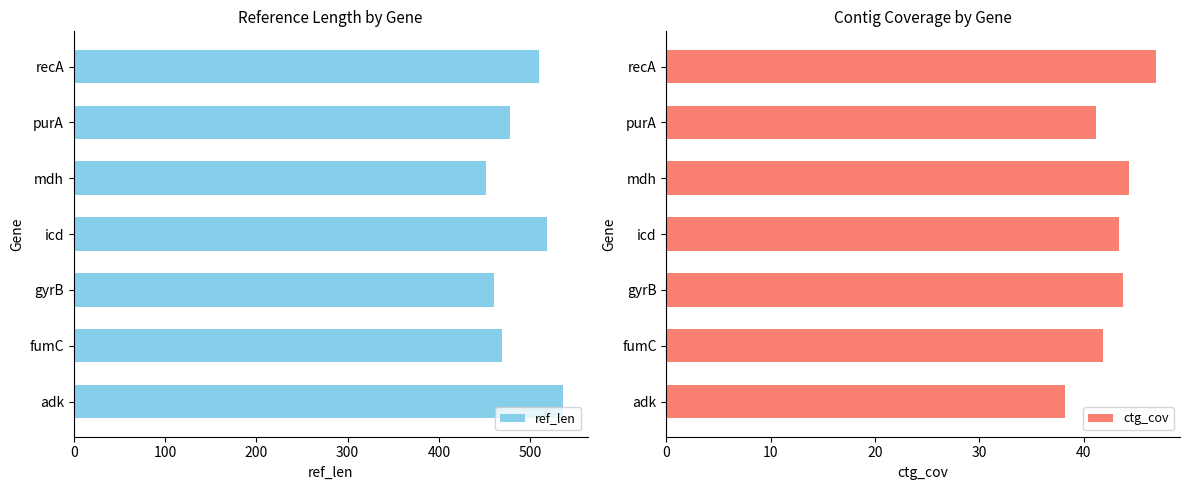

What is the average value of the ref_len series?

489